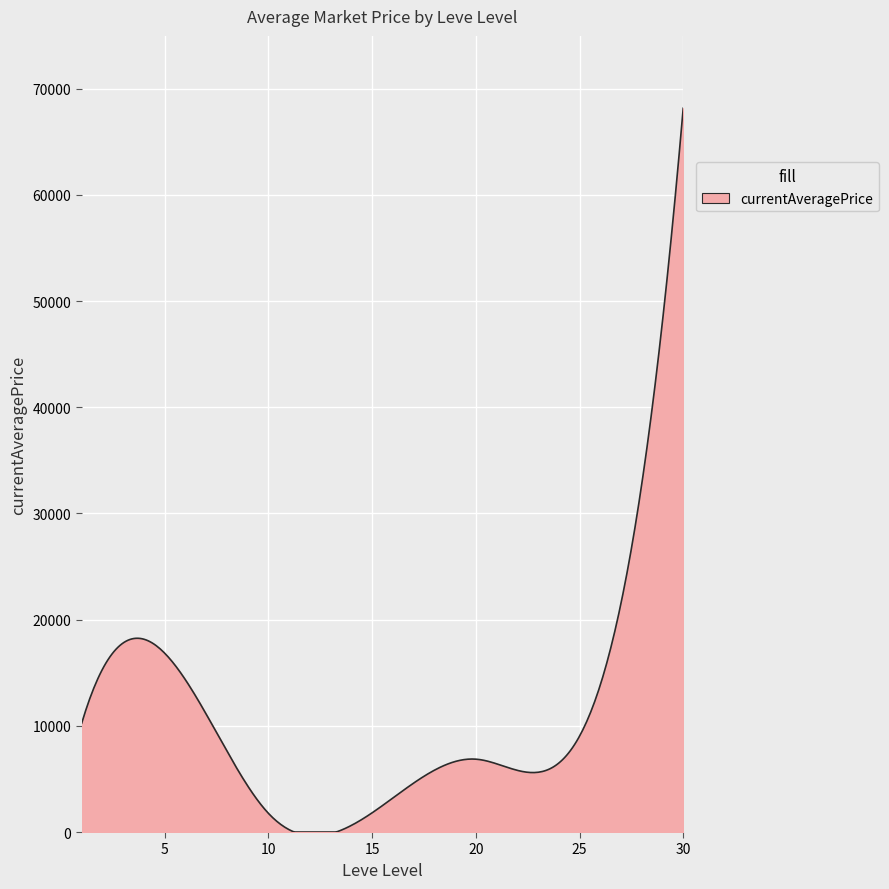

What is the difference between the maximum and minimum values?

68164.7